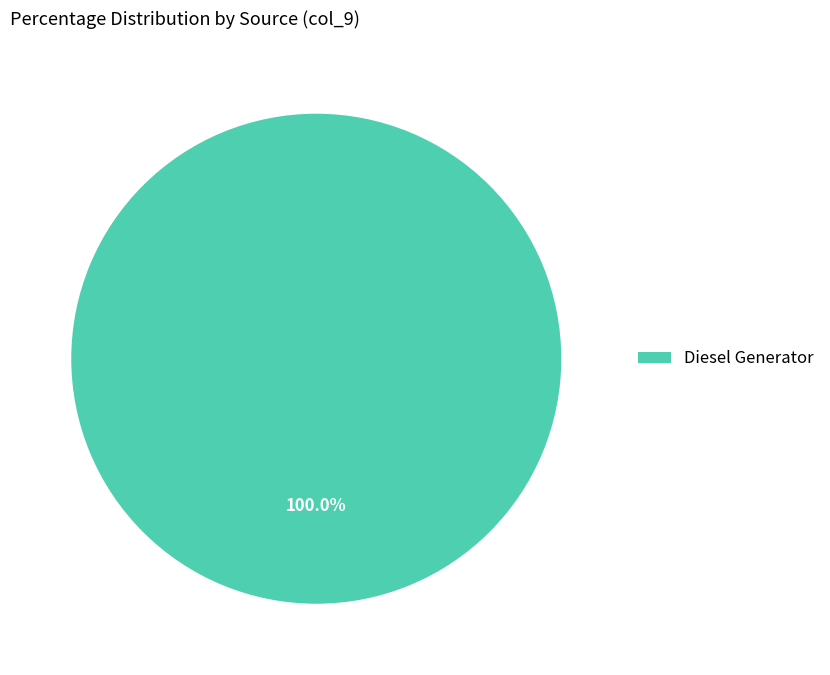

Is there any slice that represents more than half of the pie?

Yes